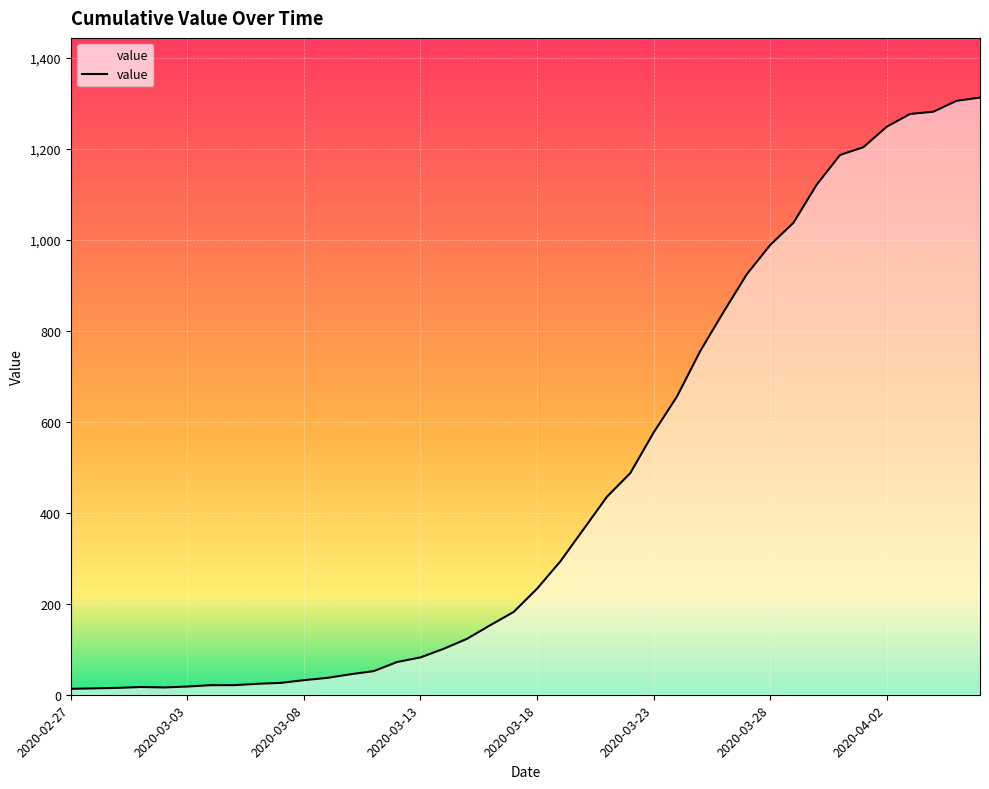

What is the greatest value displayed?

1312